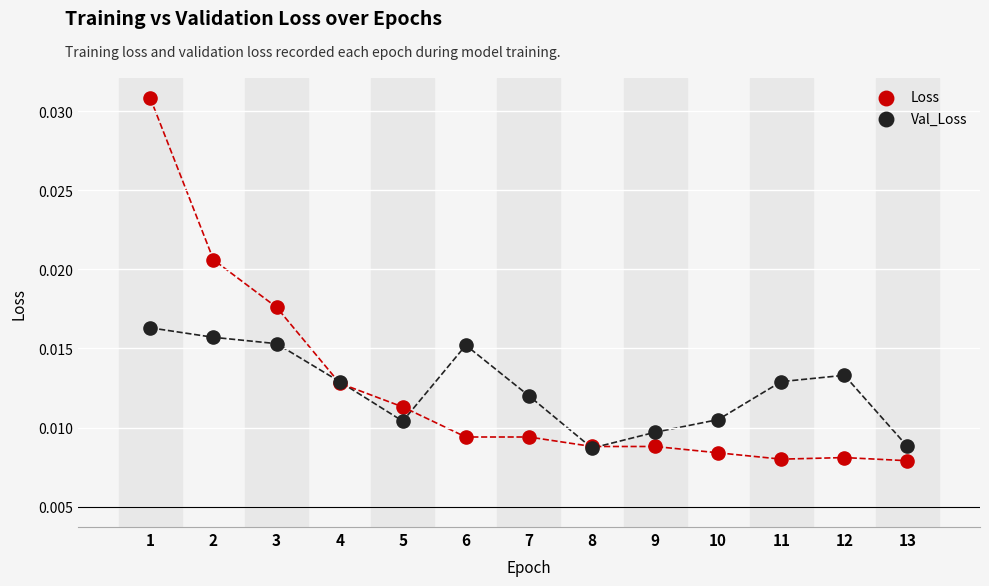

Which series has the widest spread of Y values?

Loss